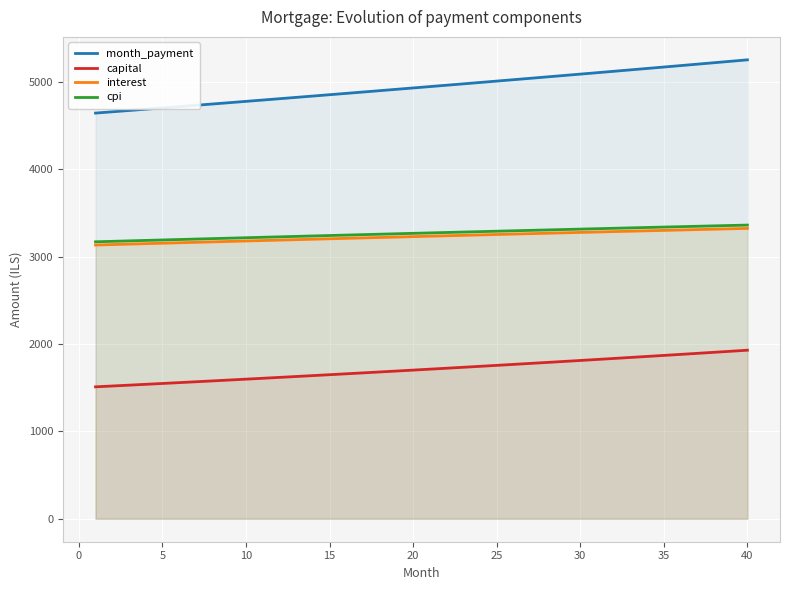

True or false: cpi and month_payment cross at least once.

False